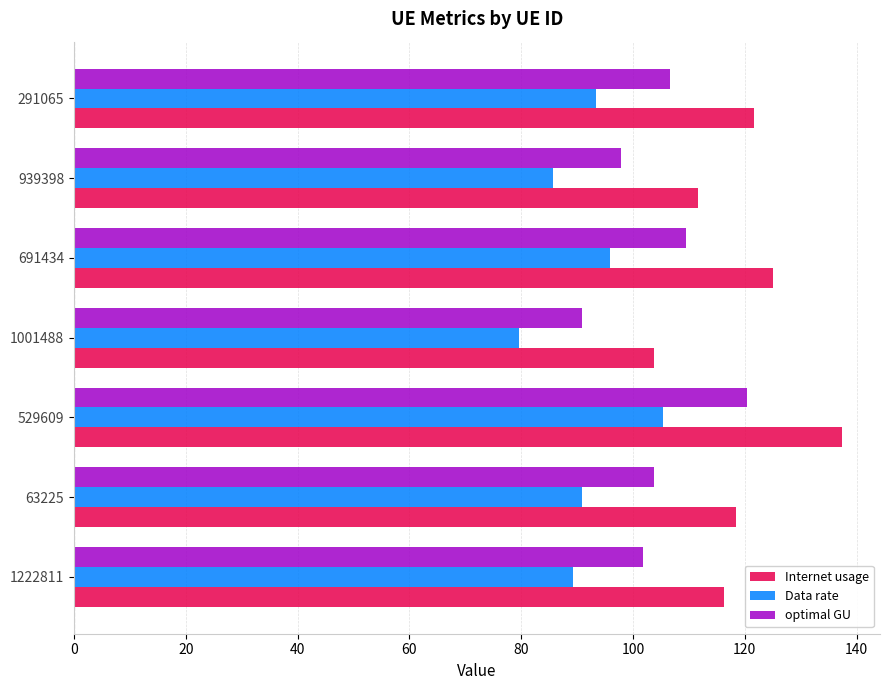

What is the maximum value for Internet usage?

137.3